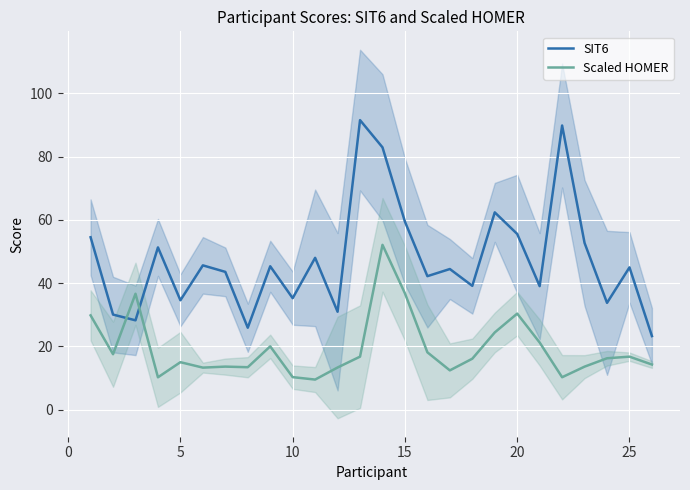

Which series has the widest spread of values?

SIT6